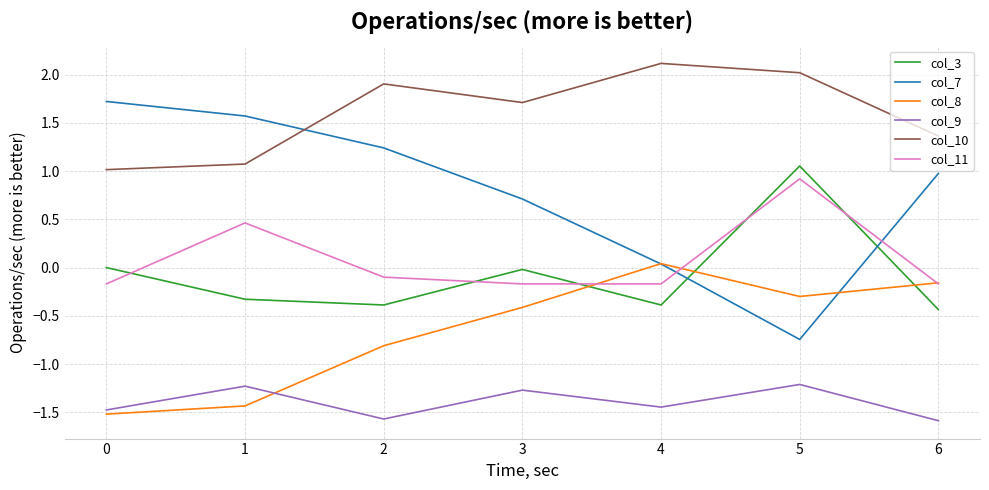

What is the maximum value shown in the chart?

2.1